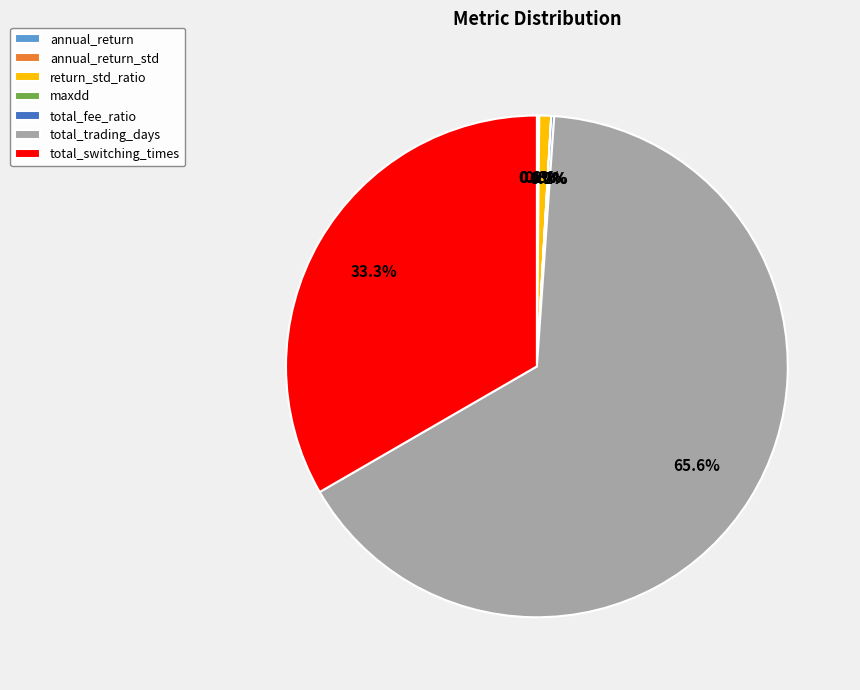

What is the largest slice in the pie chart?

total_trading_days